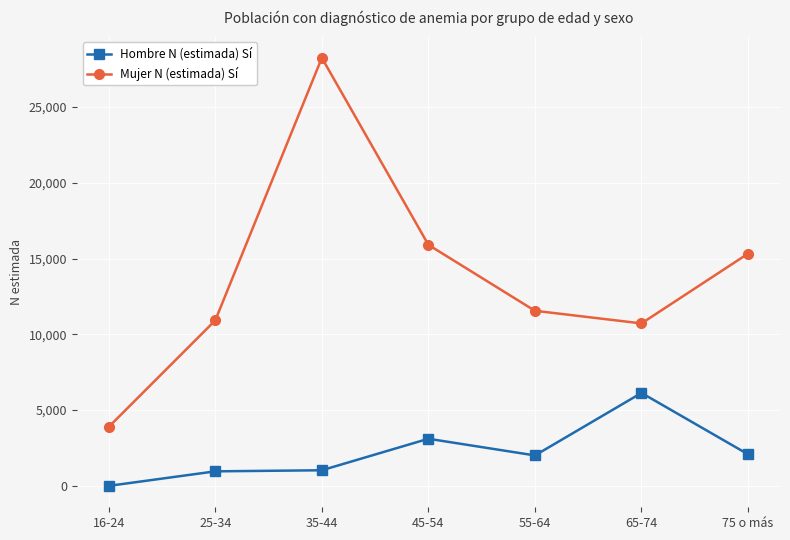

How many interior local peaks does the Mujer N (estimada) Sí series have?

1